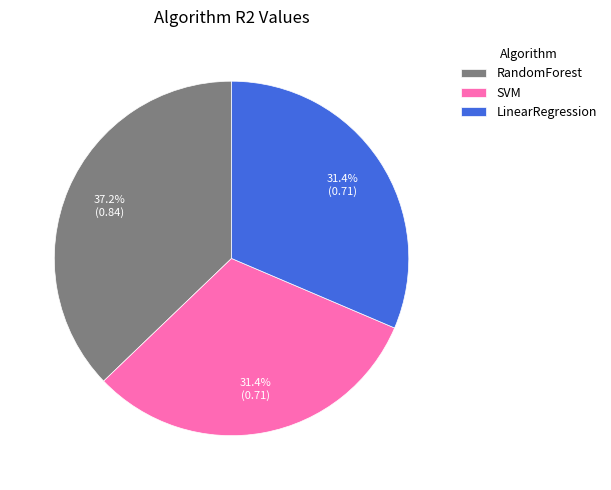

Count the number of slices in the pie.

3